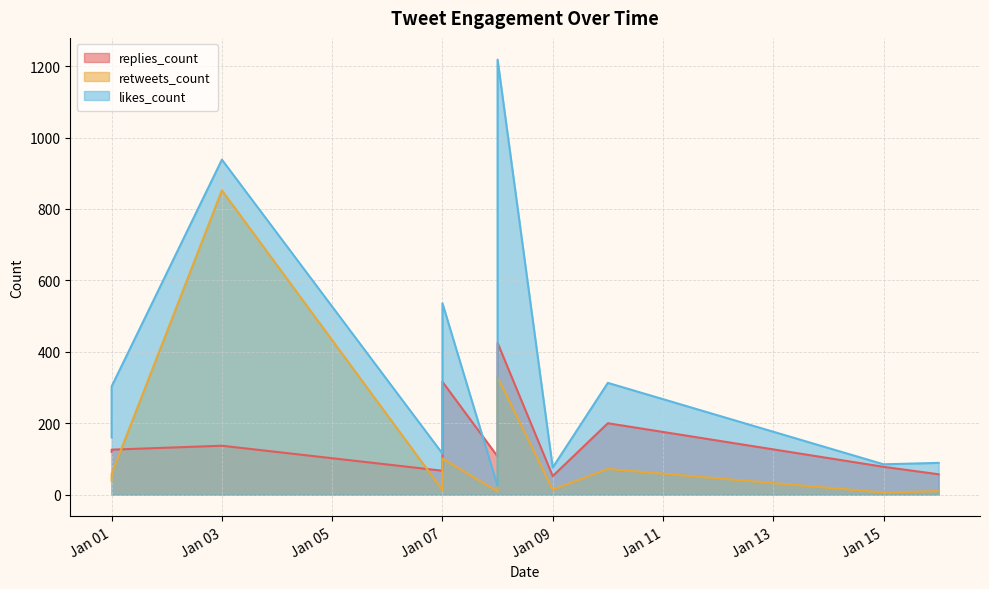

True or false: retweets_count and likes_count intersect in this chart.

False